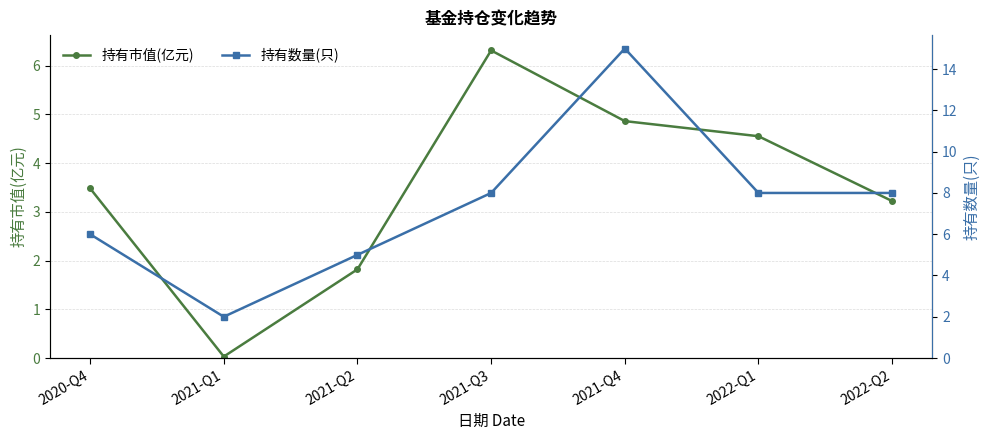

True or false: 持有市值(亿元) has a value of 3.2 at 2022-Q2.

True